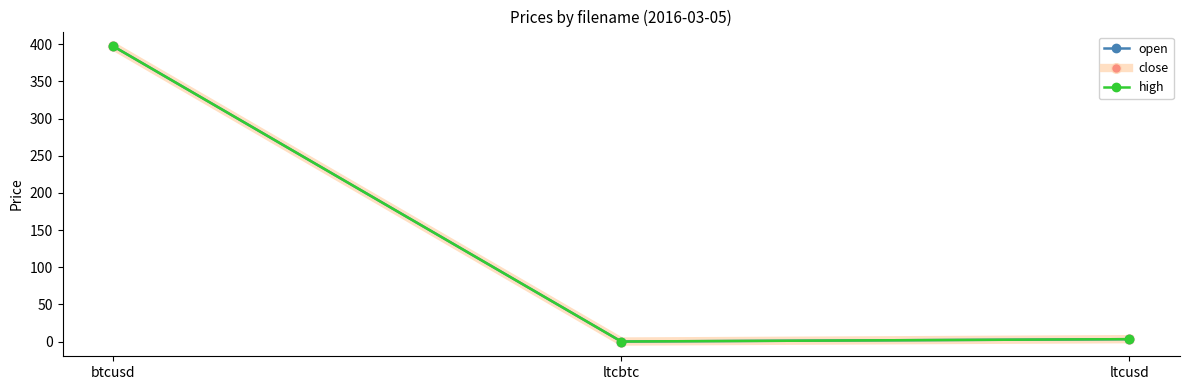

Does the chart have visible grid lines?

No